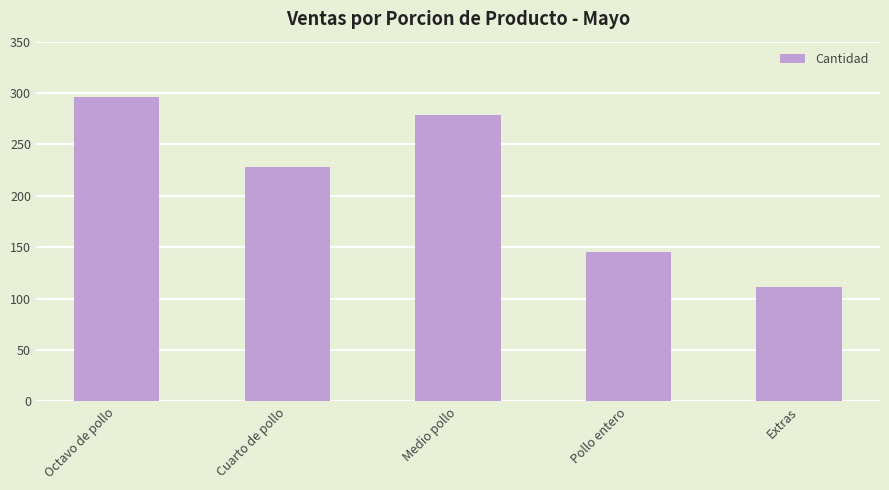

Is it true that the value at Extras is 51?

False